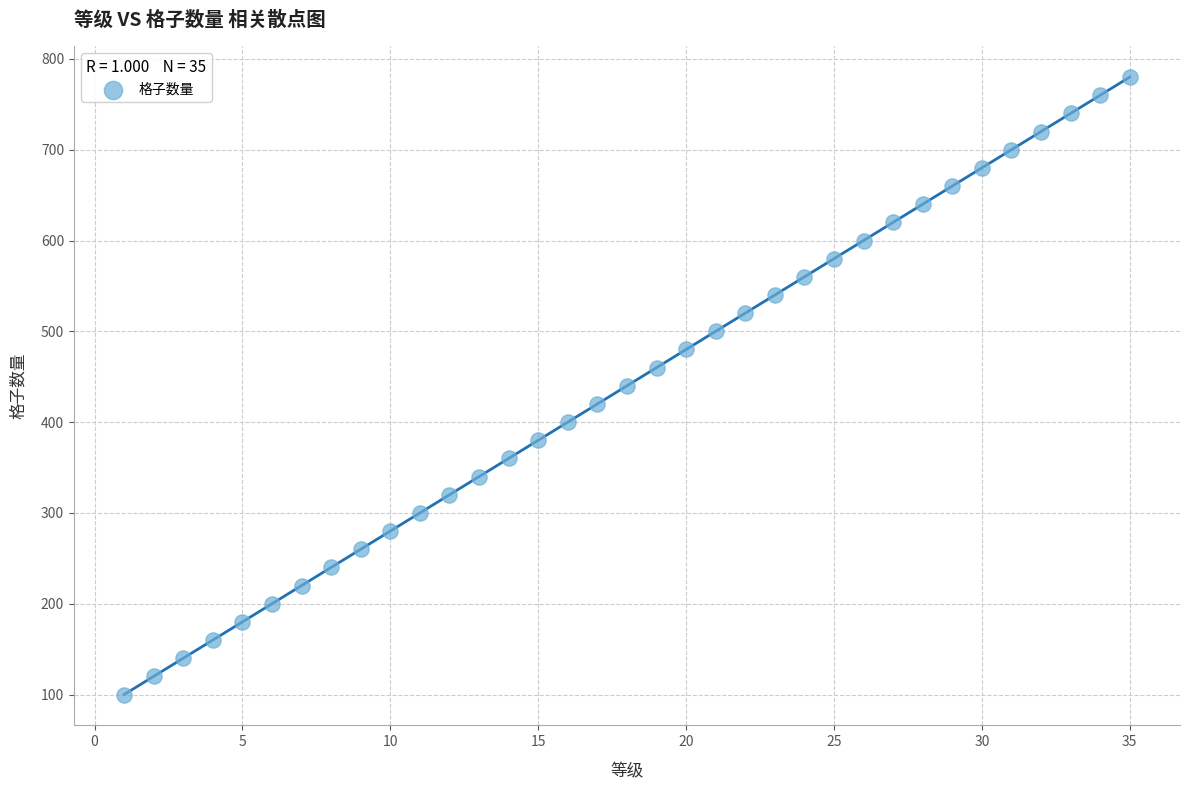

What is the range of X values (max minus min)?

34